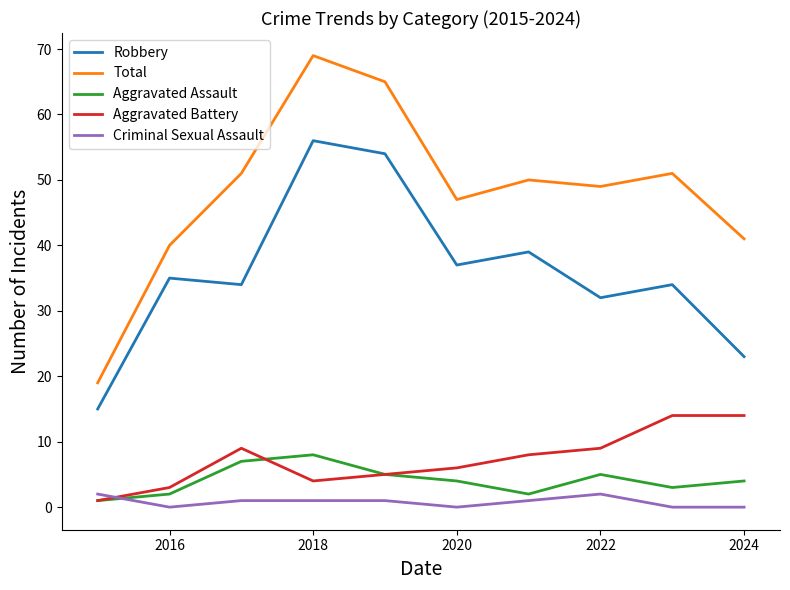

Which series has the largest range (max minus min)?

Total